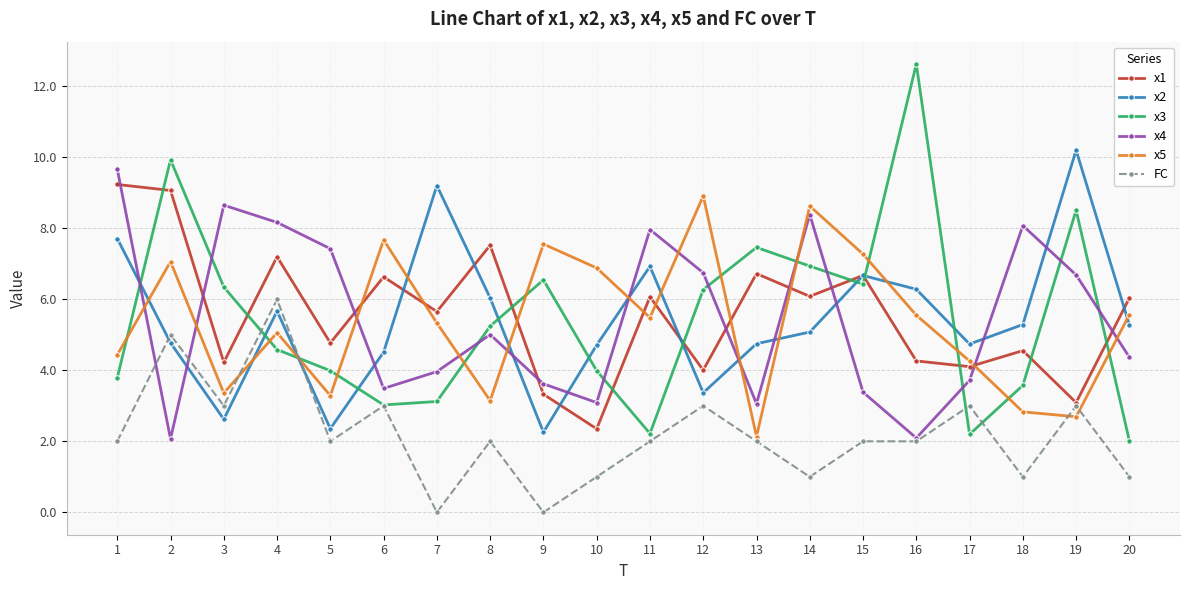

List the series in order of their peak value, highest first.

x3, x2, x4, x1, x5, FC